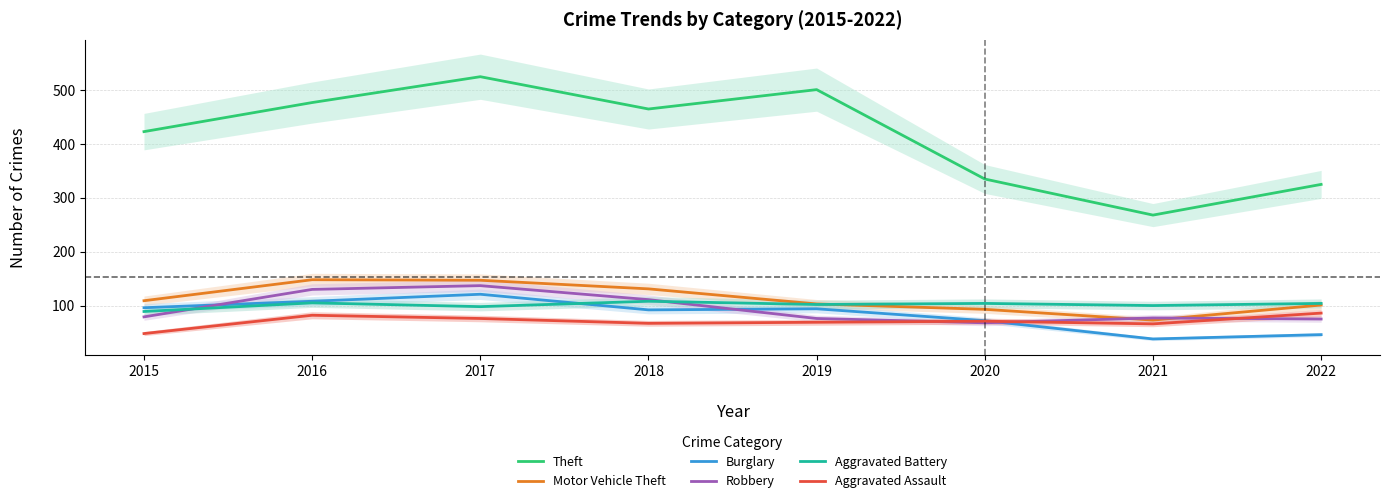

Is it true that Robbery equals 137 at 2017?

True